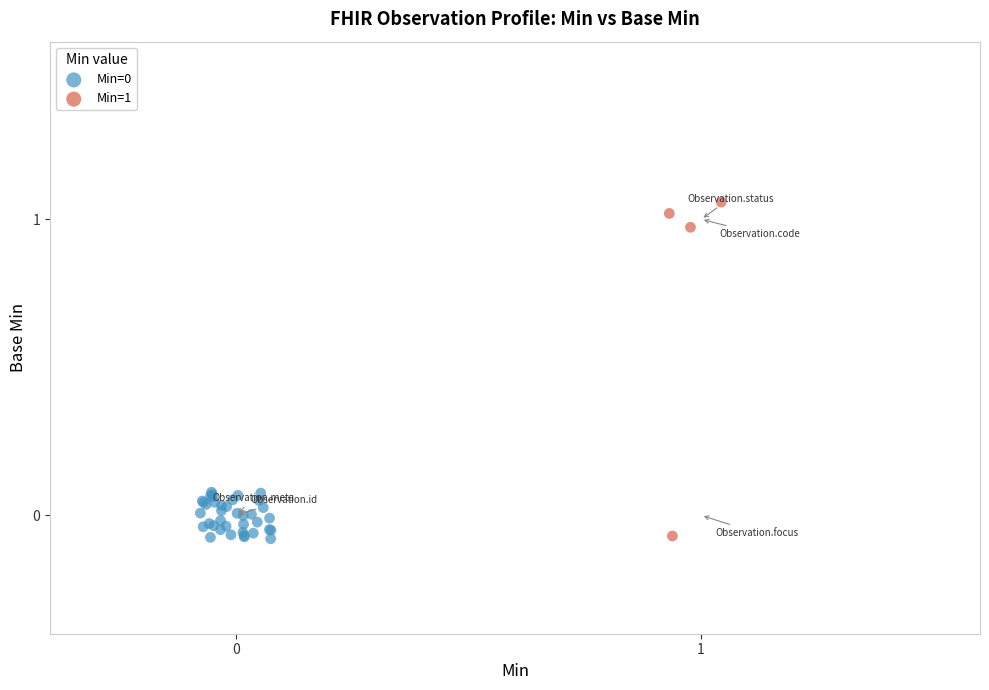

Which series reaches the maximum Y coordinate?

Min=1